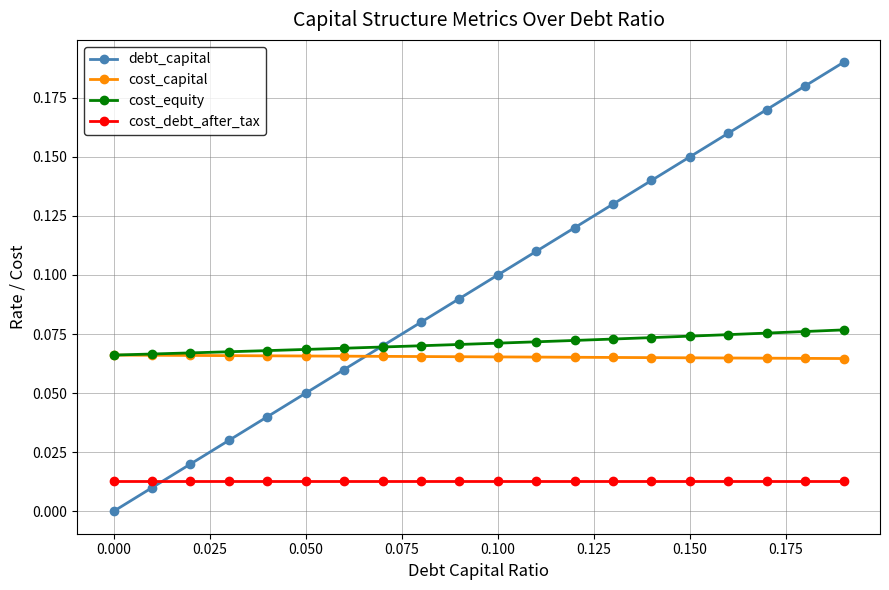

Which series has the largest total across all categories?

debt_capital